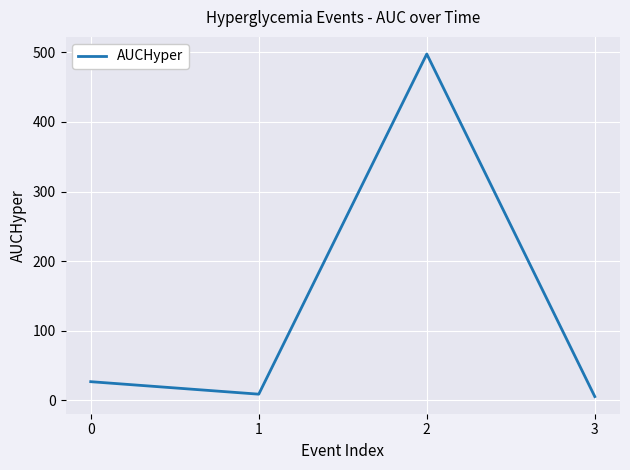

What is the sum of all values?

539.1